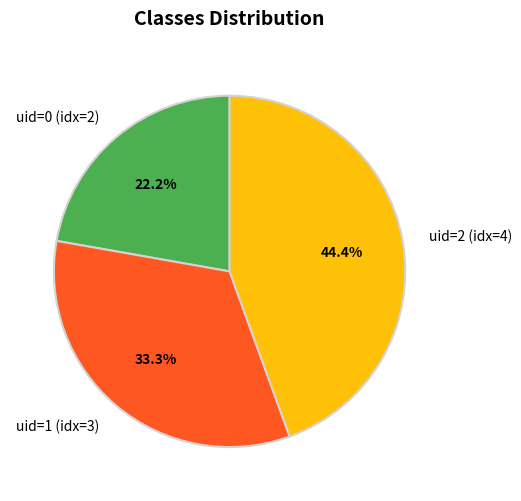

Rank the categories by value from highest to lowest.

uid=2 (idx=4), uid=1 (idx=3), uid=0 (idx=2)